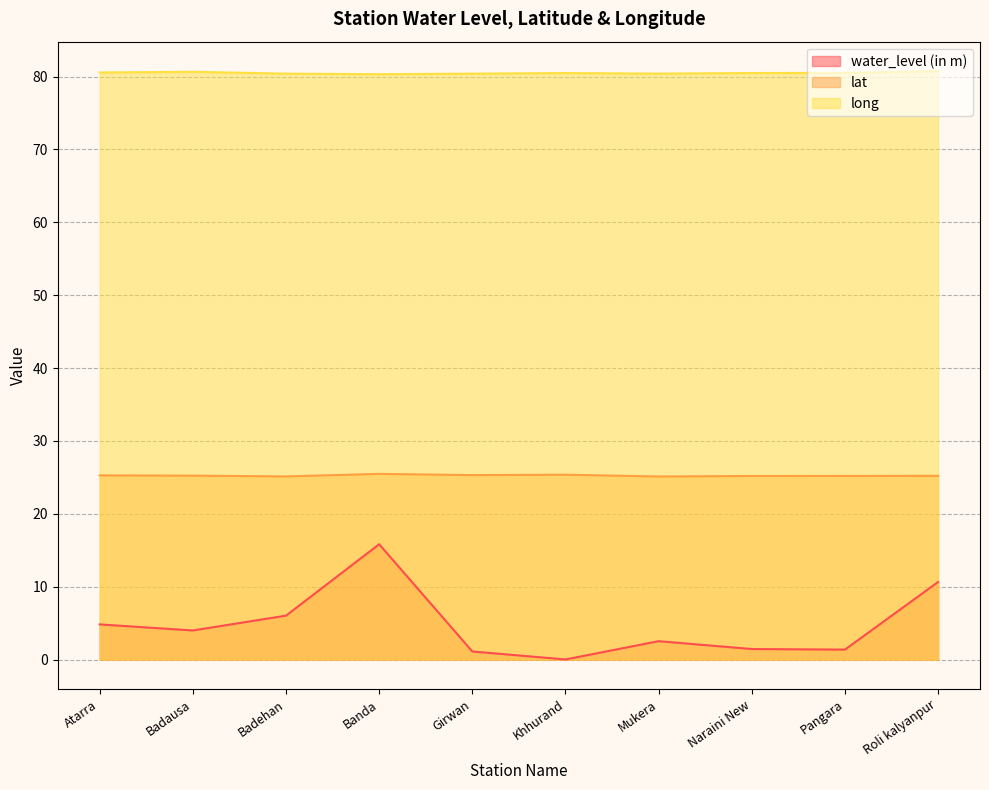

Which series has the largest total across all categories?

long